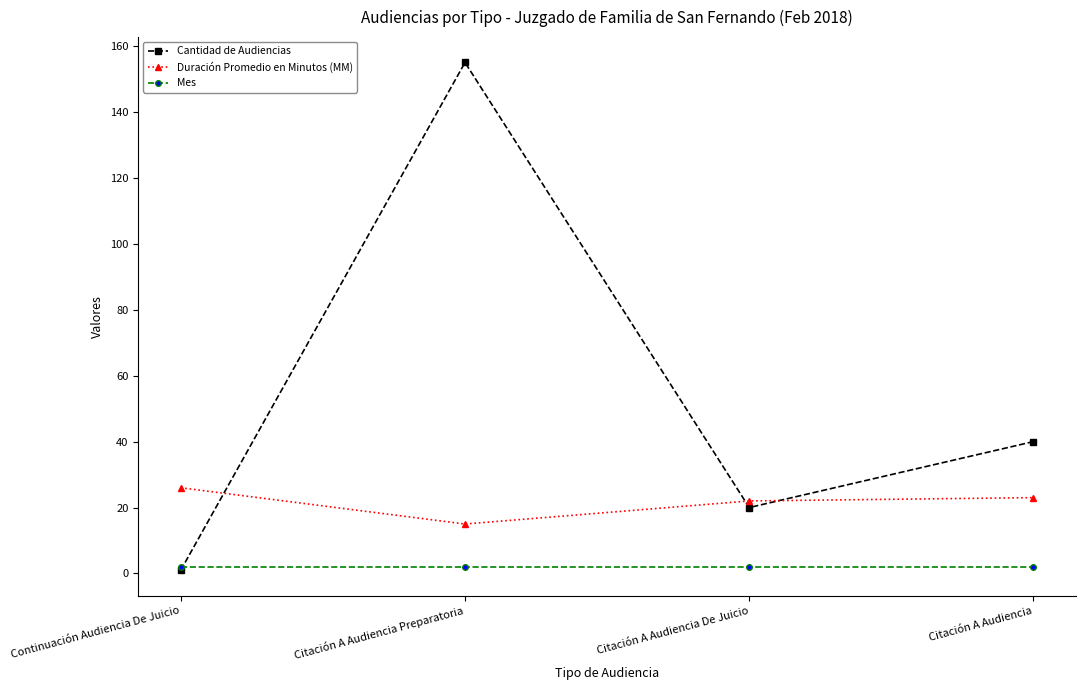

How many times do Mes and Cantidad de Audiencias cross each other?

1